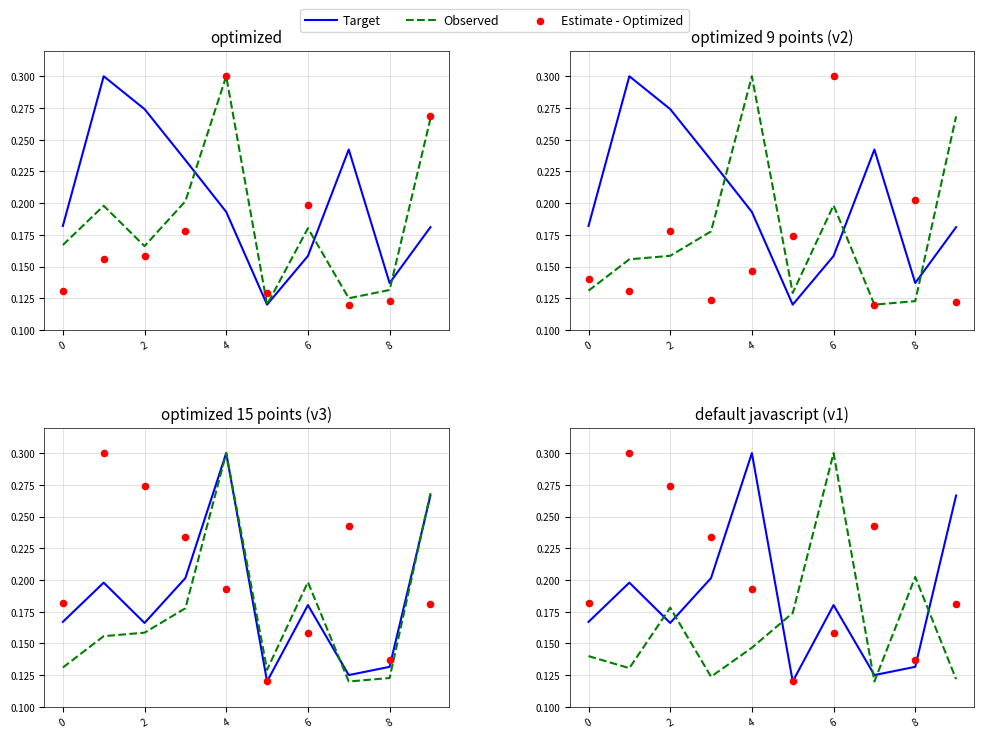

At how many categories does at least one series exceed 0?

10